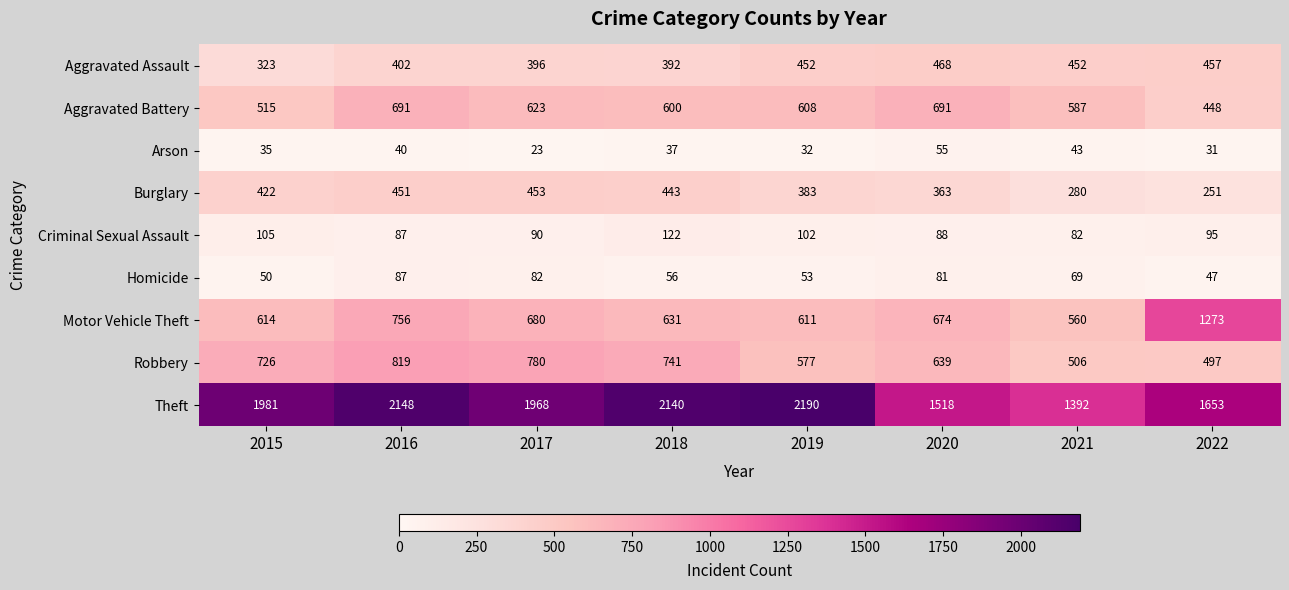

At which category does the chart reach its peak across all series?

2019